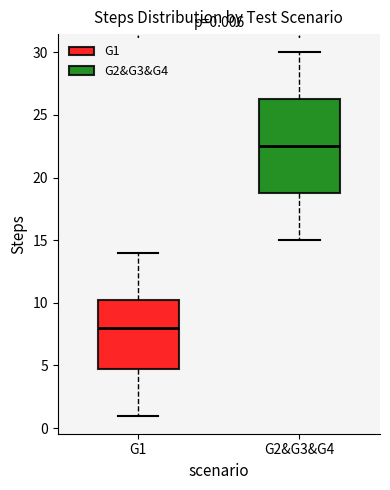

Which box has the lowest median line?

G1